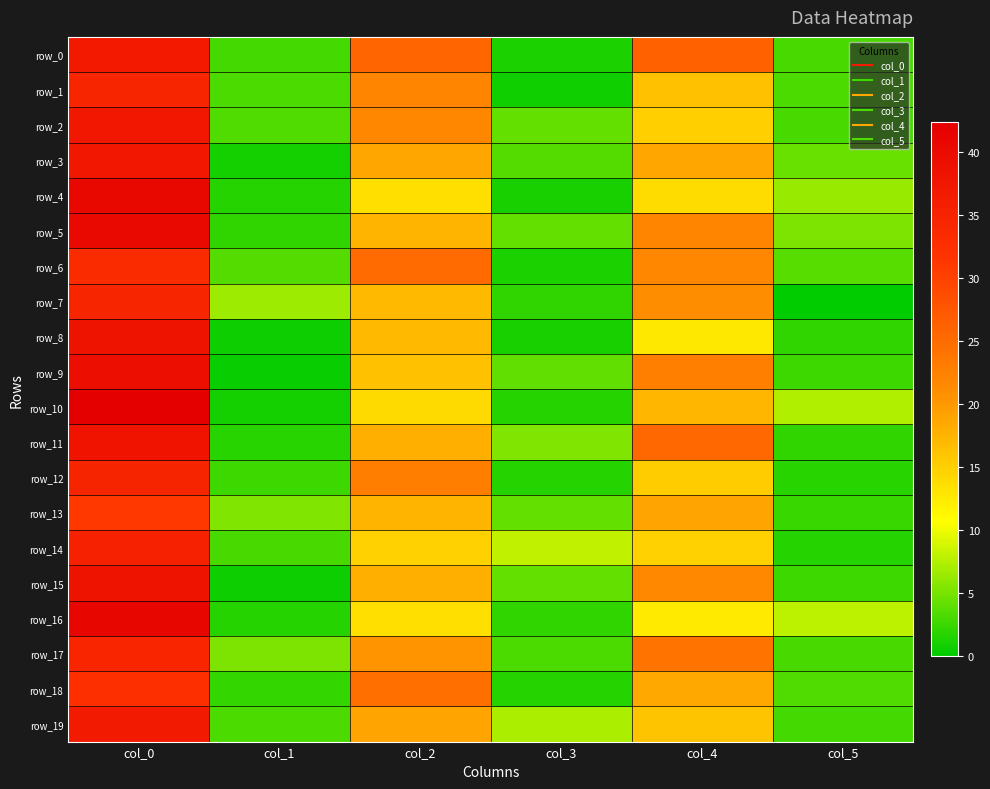

At which category is the sum across all series the highest?

col_0